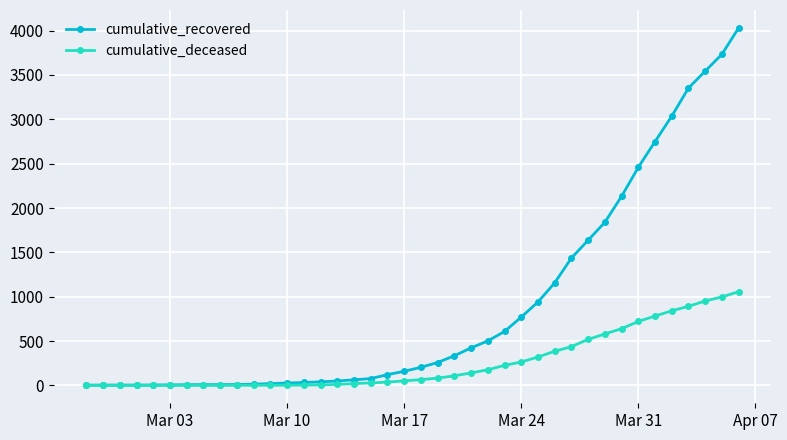

What is the average value of the cumulative_recovered series?

895